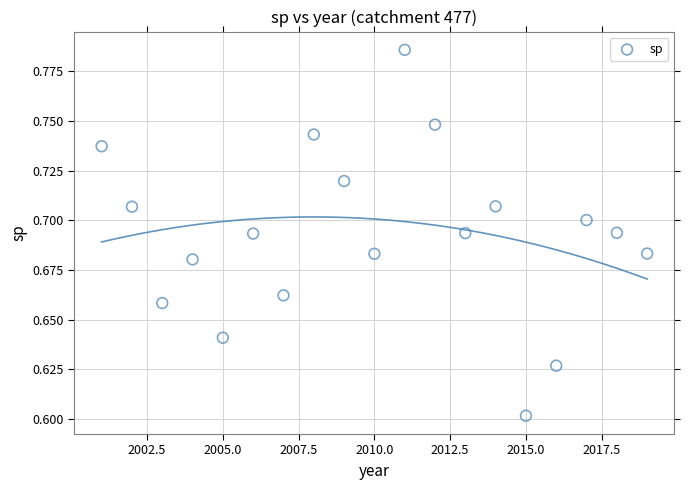

What is the range of X values (max minus min)?

18.0